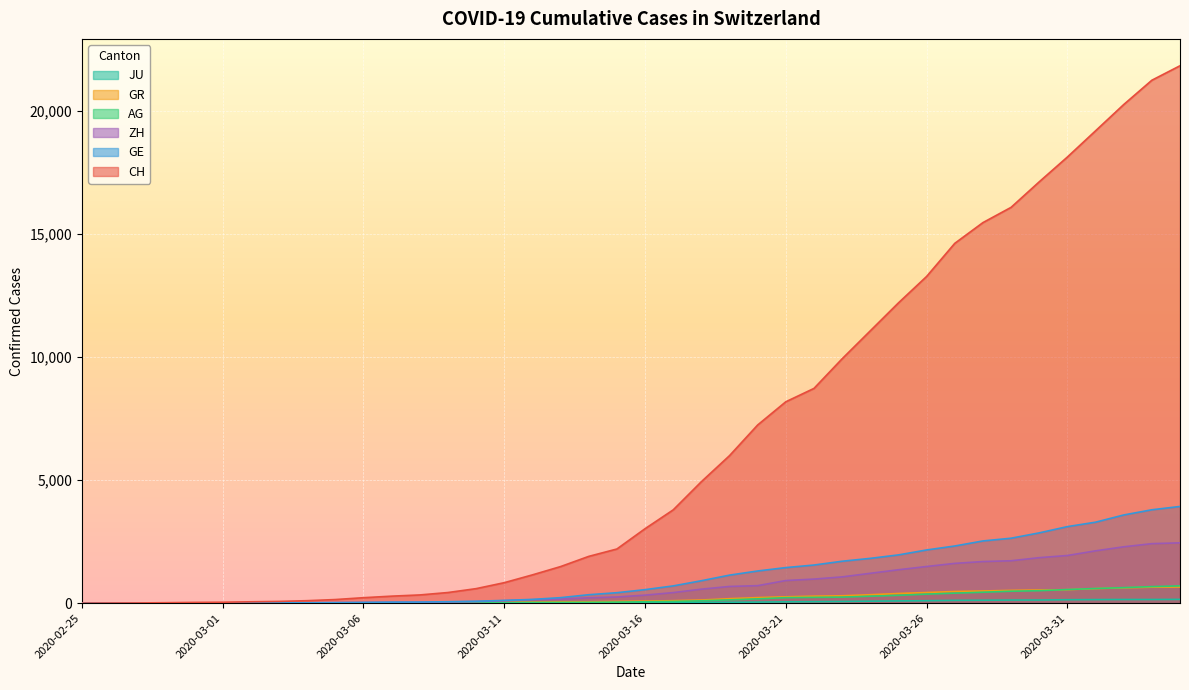

How many lines are shown in the chart?

6